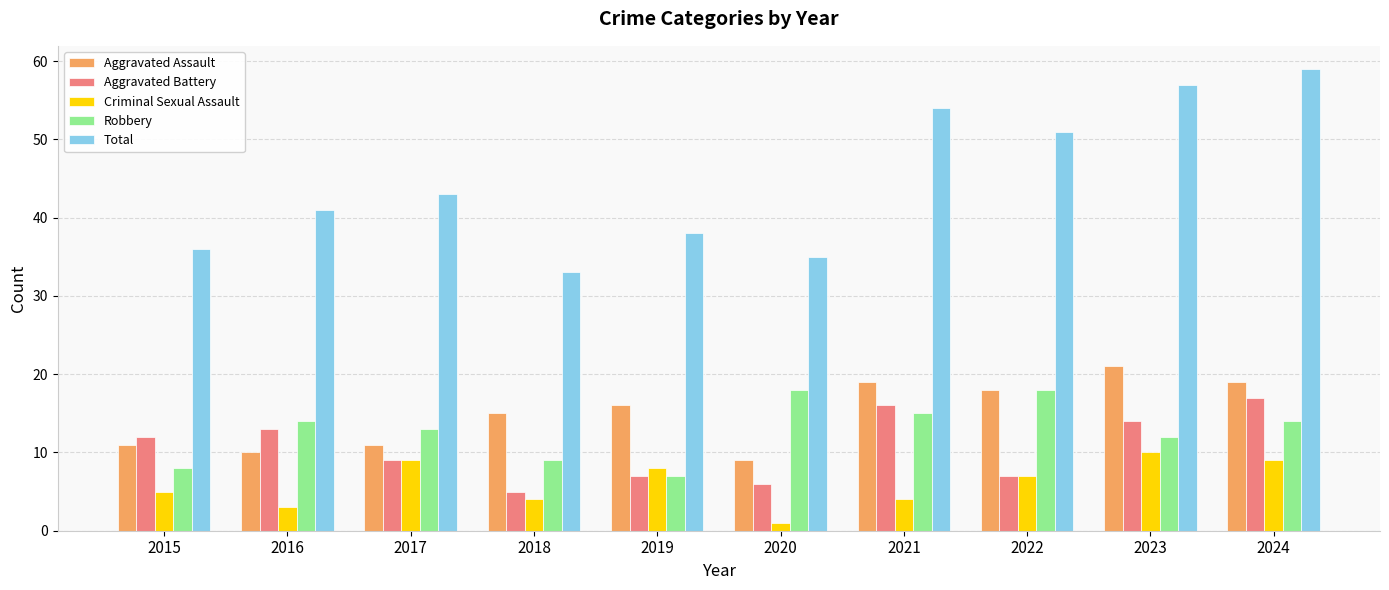

At which label does Total reach its peak?

2024